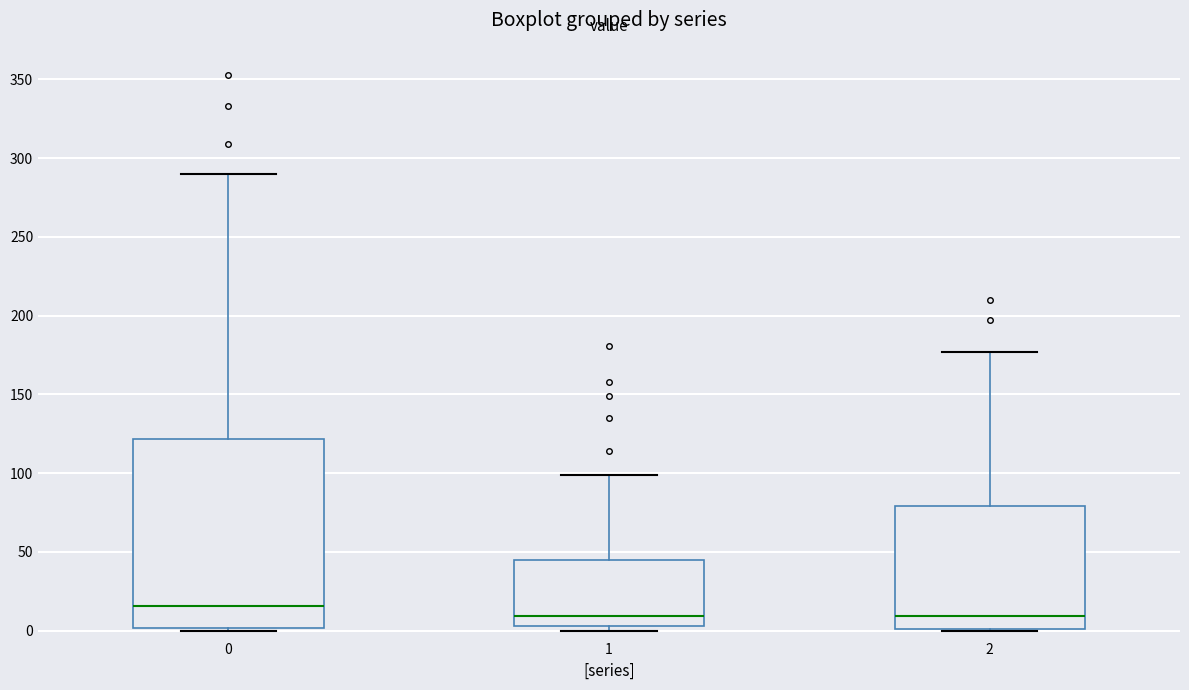

Where is the upper edge of the box at x = 1 on the y-axis? The values are not printed on the chart, so give them approximately, as read against the axis.

45